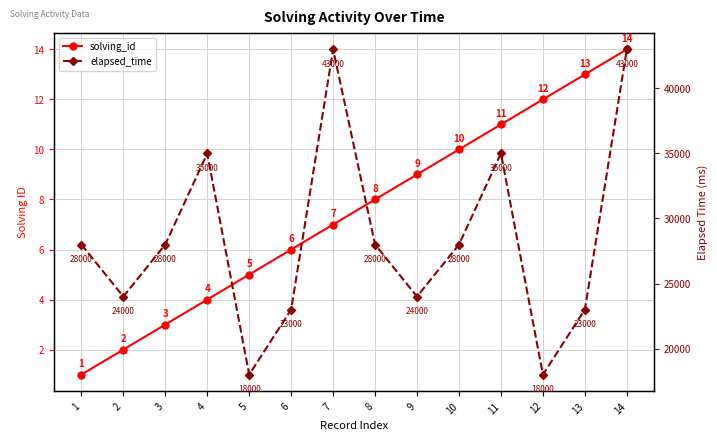

Between 12 and 13, which series saw the biggest shift?

elapsed_time